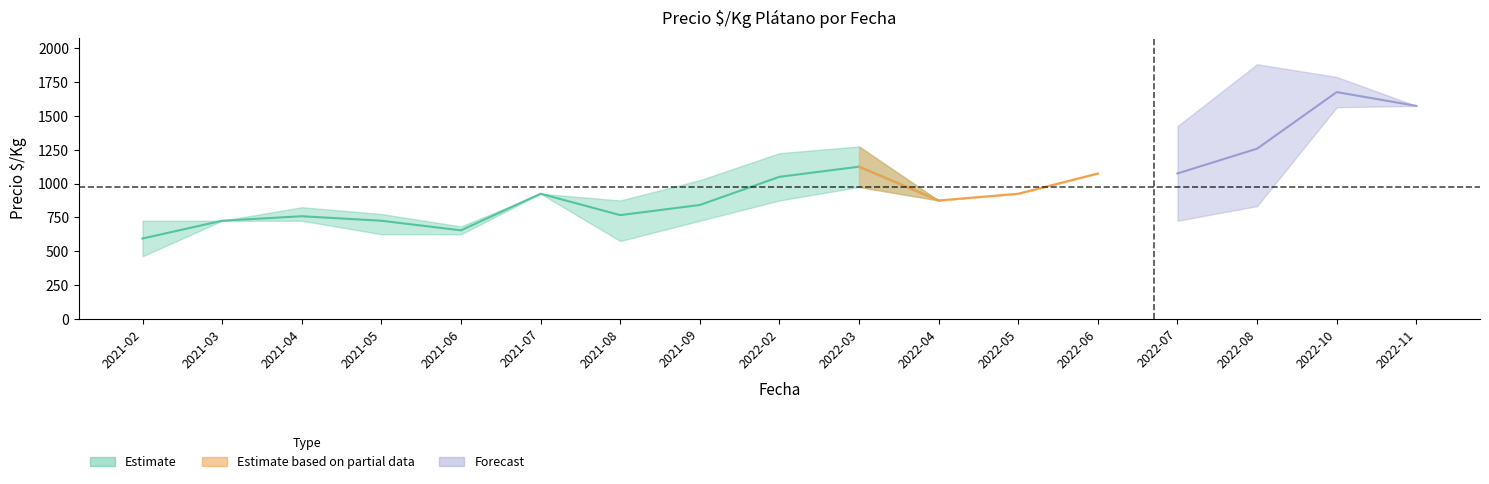

What is the value of the center point at the 16th from the left?

1677